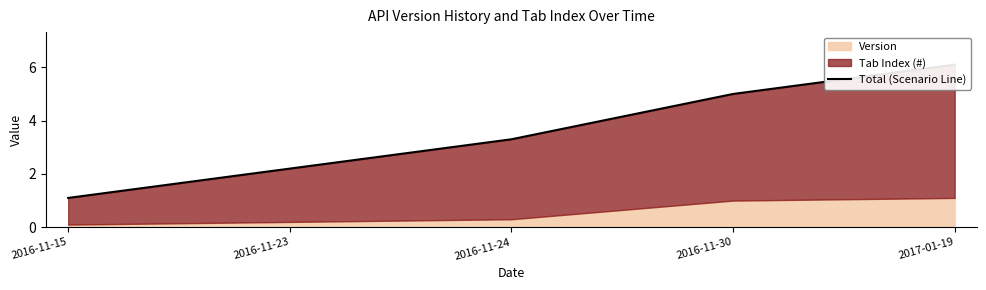

What is the label of the 5th point from the right?

2016-11-15